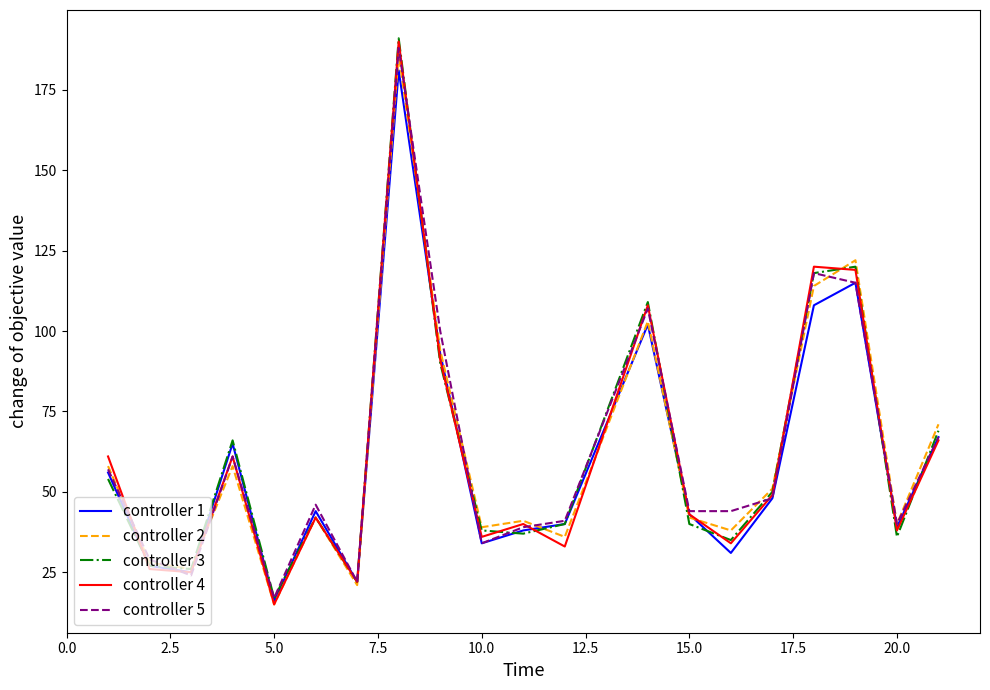

What are all the series names shown in the legend?

controller 1, controller 2, controller 3, controller 4, controller 5